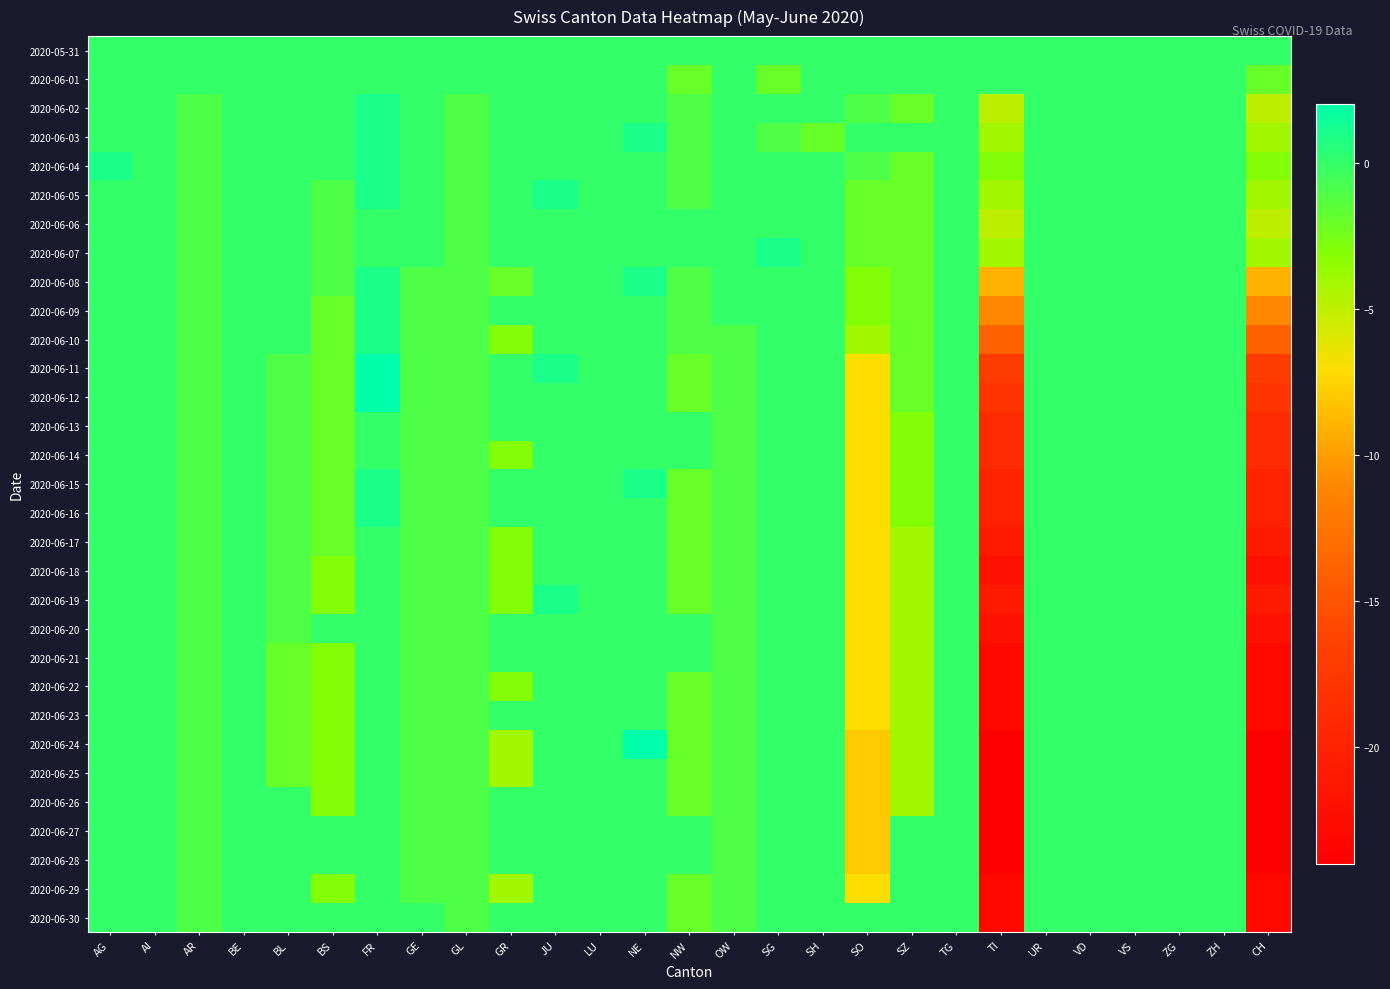

At how many categories does at least one series exceed 1?

2